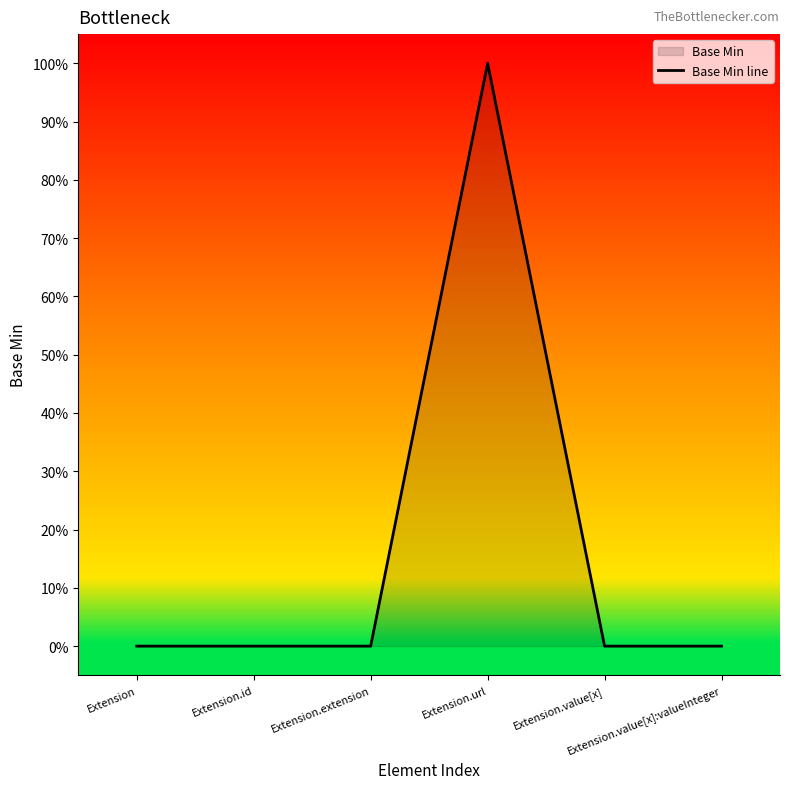

Where is the first local maximum?

Extension.url